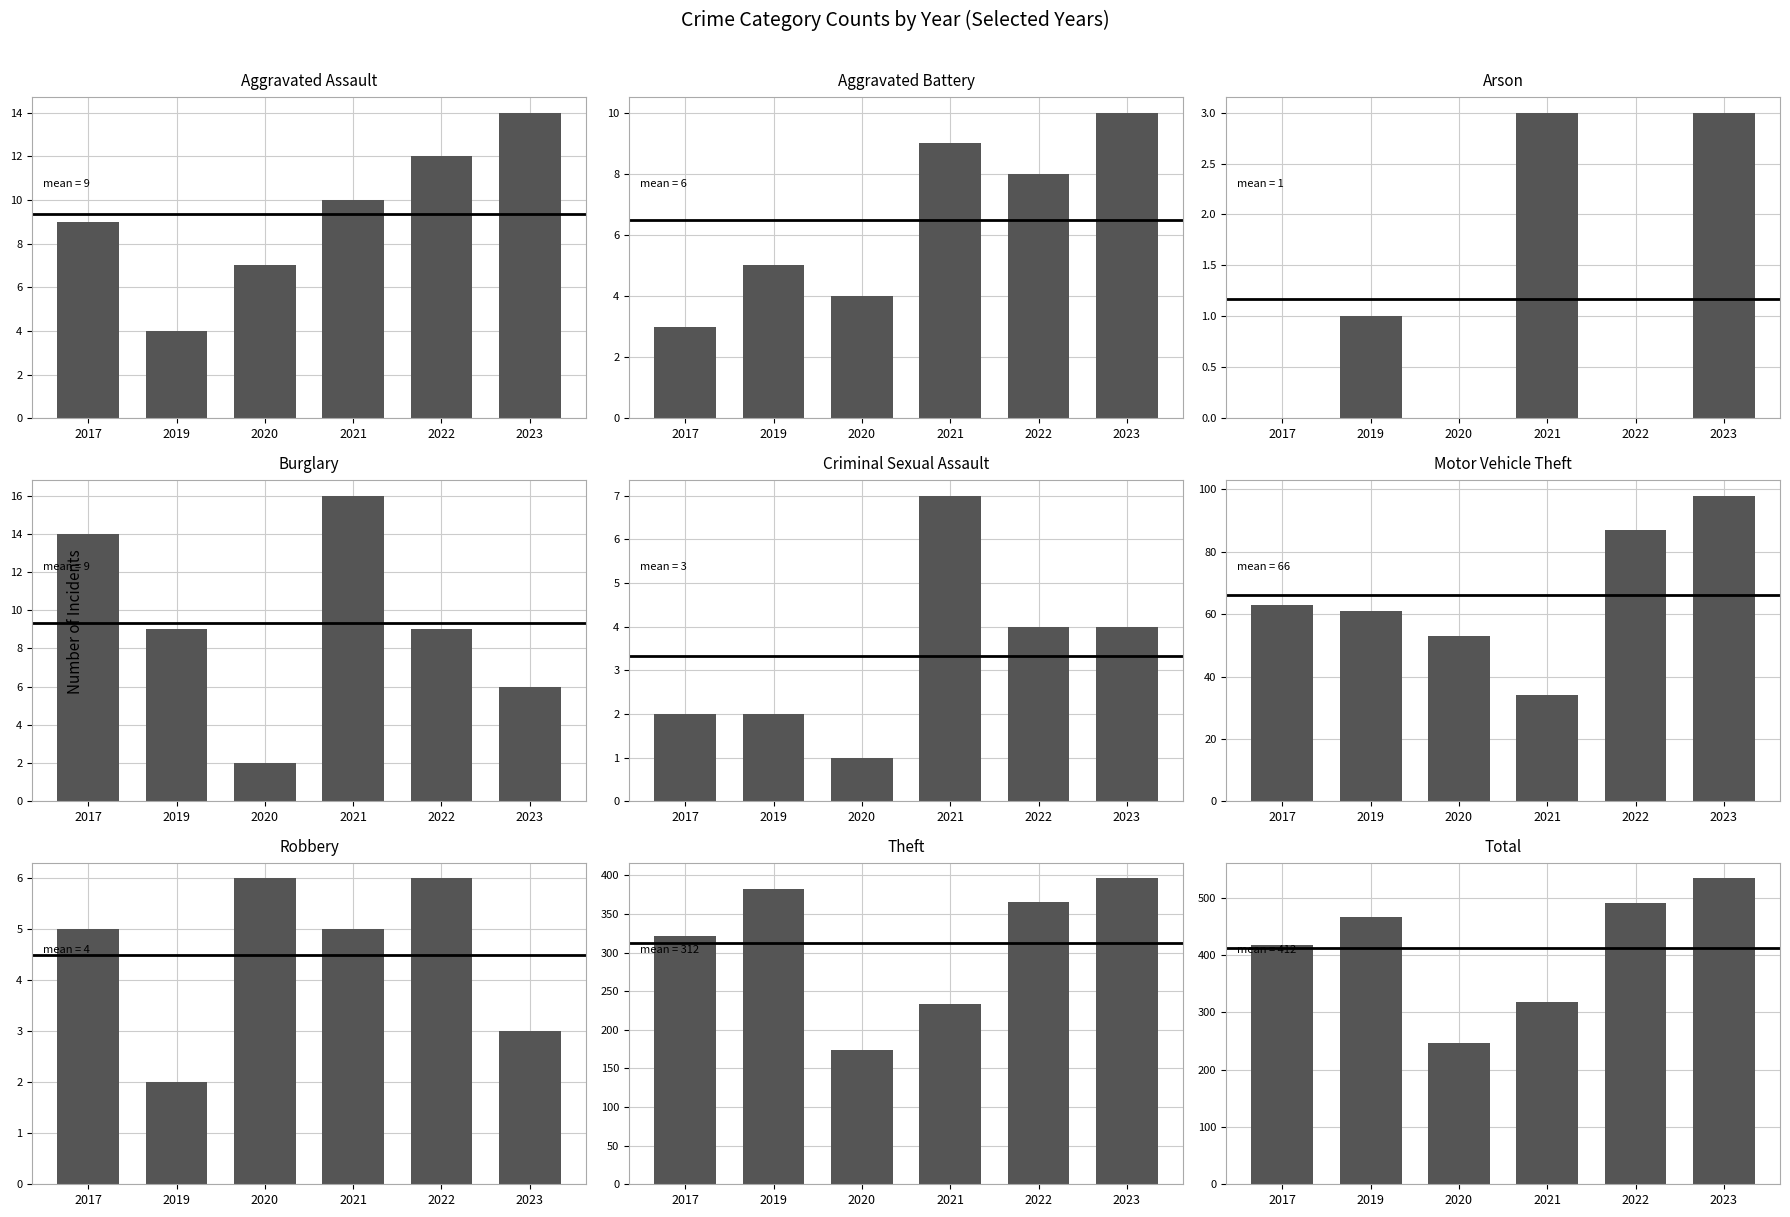

Reading left to right, transcribe all the data shown in this chart.

2021: 10	9	3	16	7	34	5	234	318
2019: 4	5	1	9	2	61	2	382	466
2023: 14	10	3	6	4	98	3	396	534
2017: 9	3	0	14	2	63	5	321	417
2020: 7	4	0	2	1	53	6	174	247
2022: 12	8	0	9	4	87	6	366	492